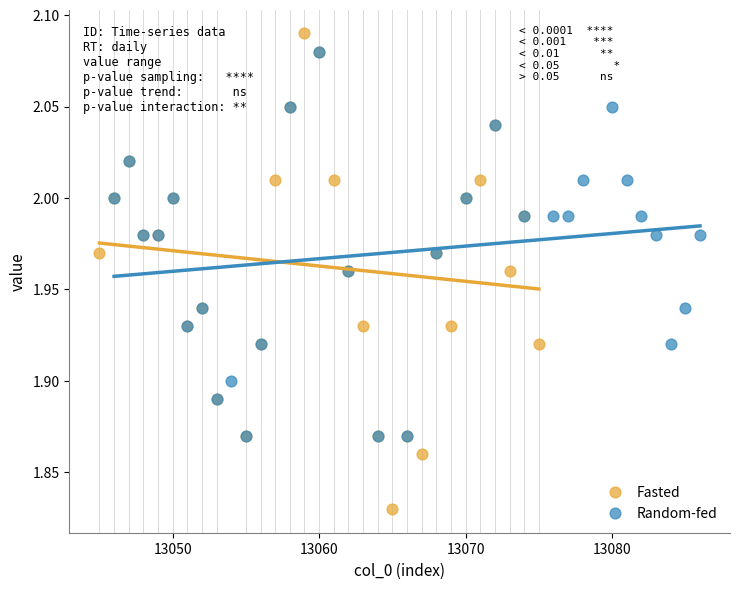

Which series has the largest Y range (max minus min)?

Fasted